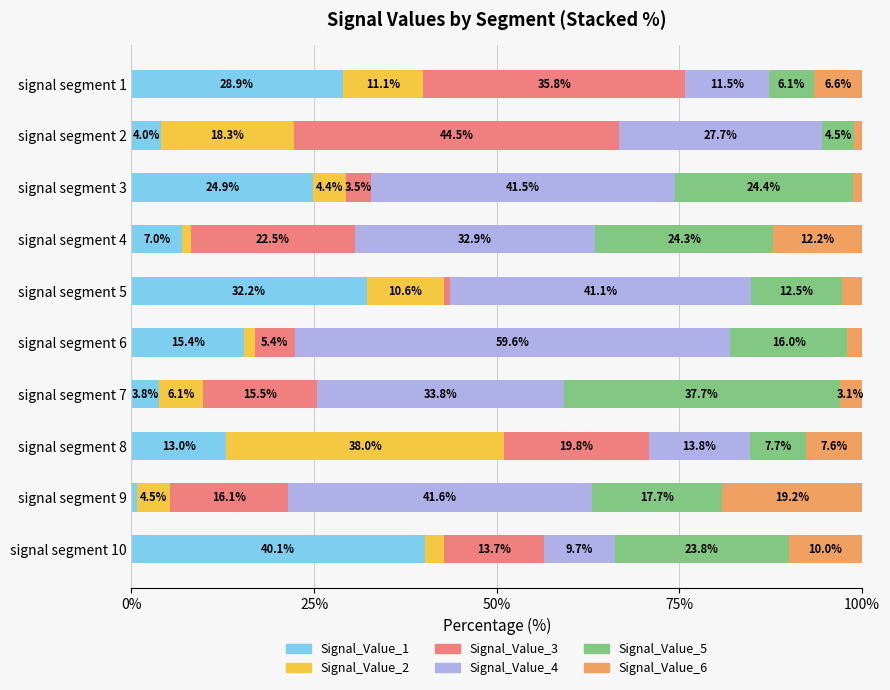

What is the difference between the Signal_Value_1 values at signal segment 3 and signal segment 2?

20.9